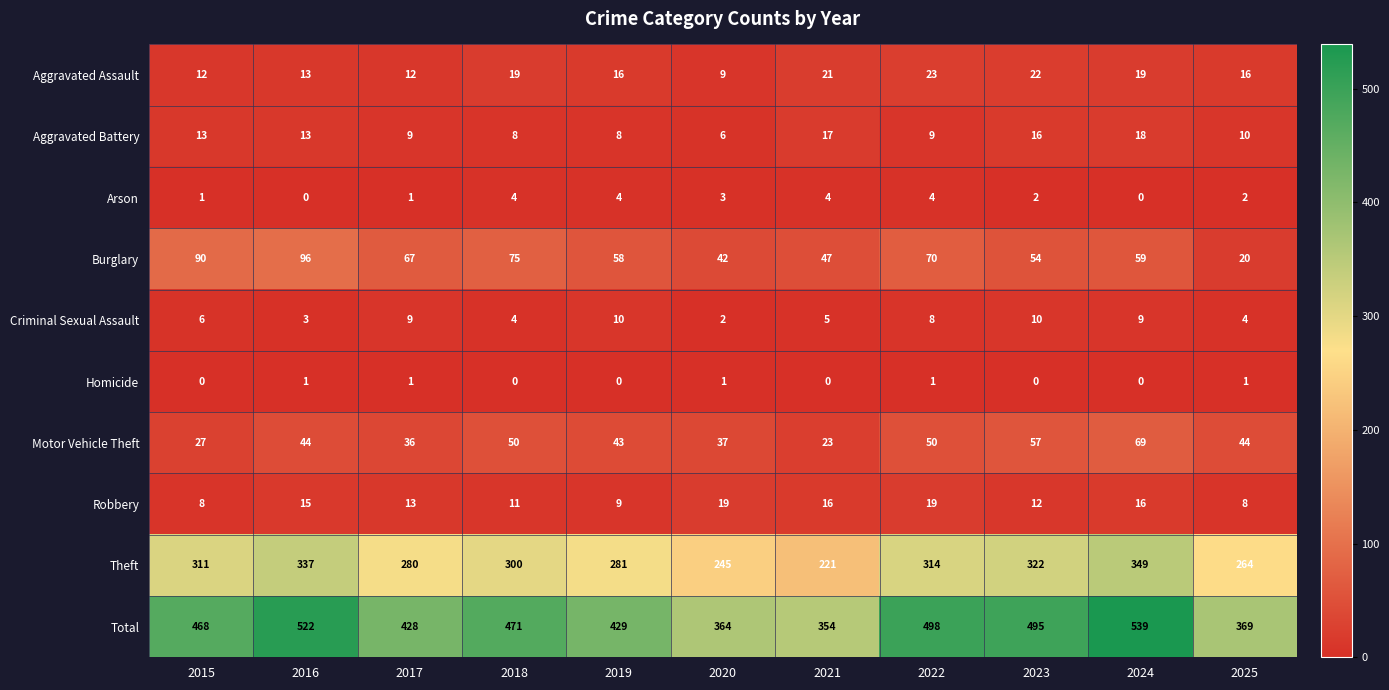

What is the difference between the maximum and minimum values in the Motor Vehicle Theft series?

46